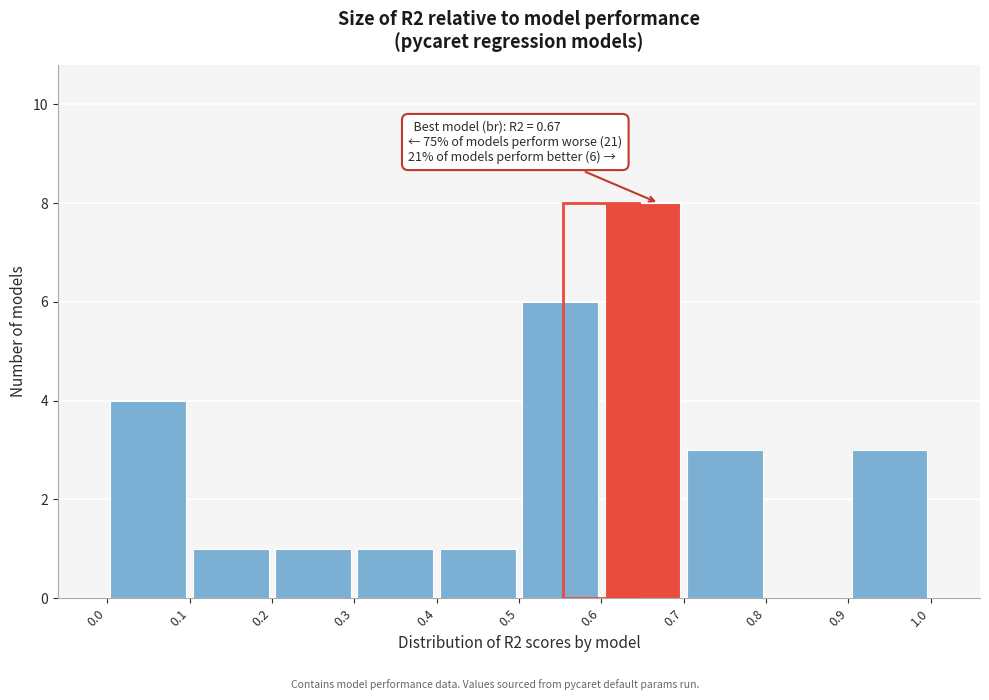

Which range on the x-axis has the tallest bar?

0.6 to 0.7